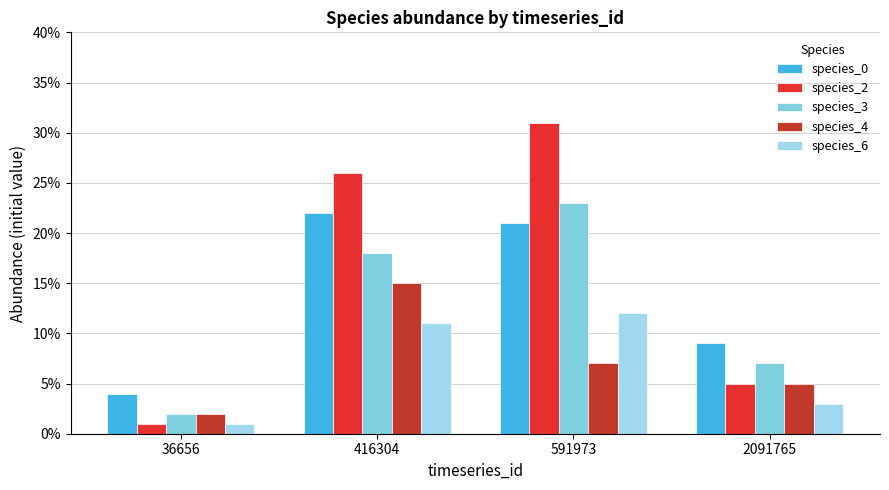

At which label does species_4 reach its peak?

416304